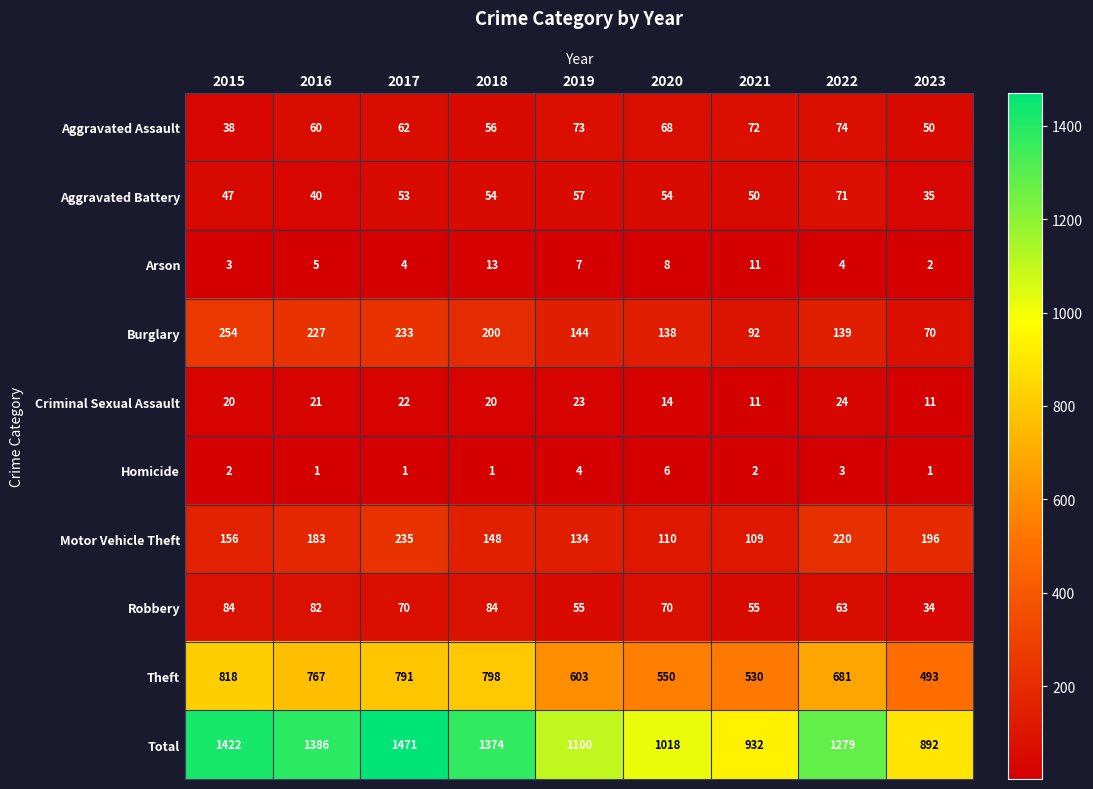

What is the difference between the highest and lowest values at 2017?

1470